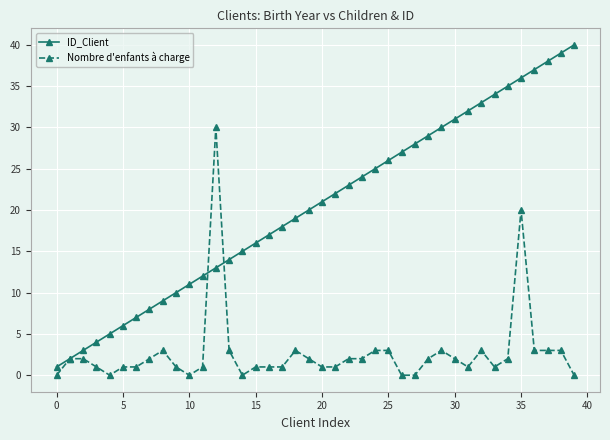

Which series has the widest spread of values?

ID_Client